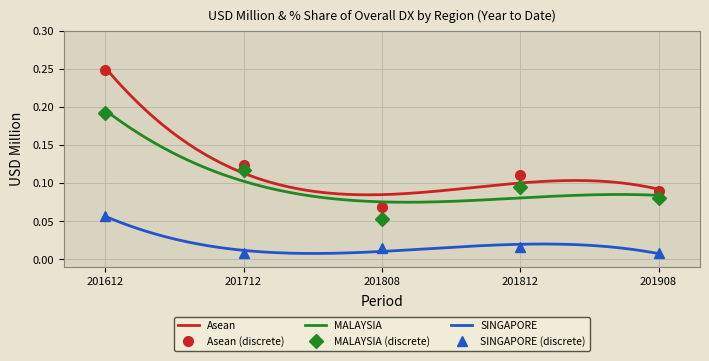

True or false: Asean and MALAYSIA cross at least once.

False